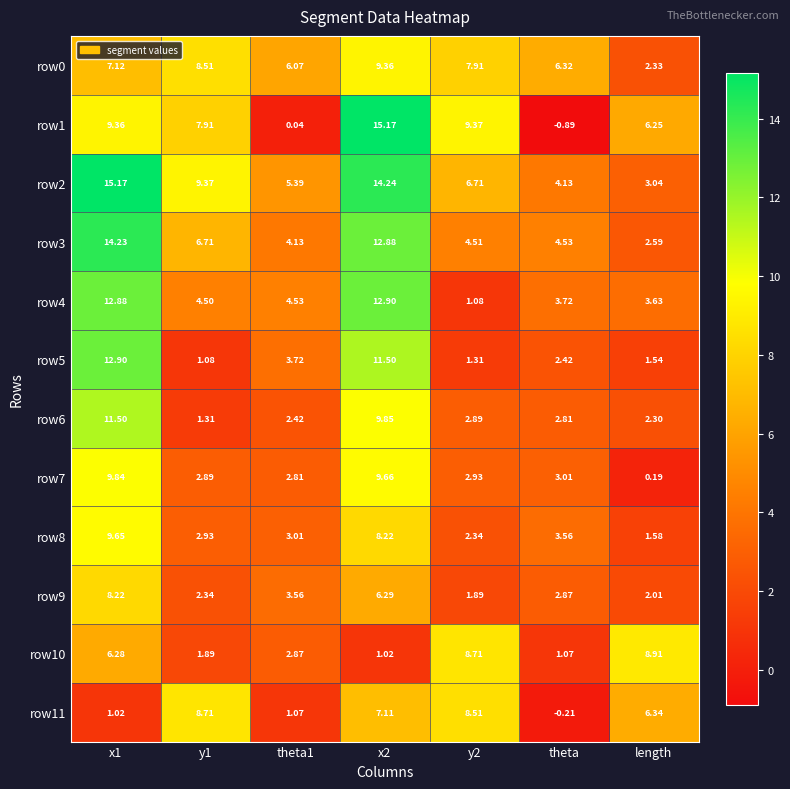

Which category has the lowest value in the row1 series?

theta